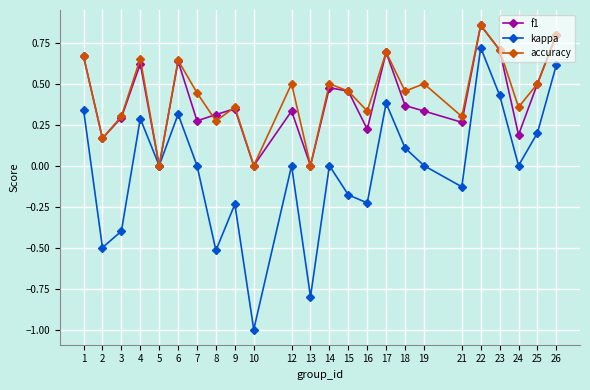

Count the number of categories in the chart.

24